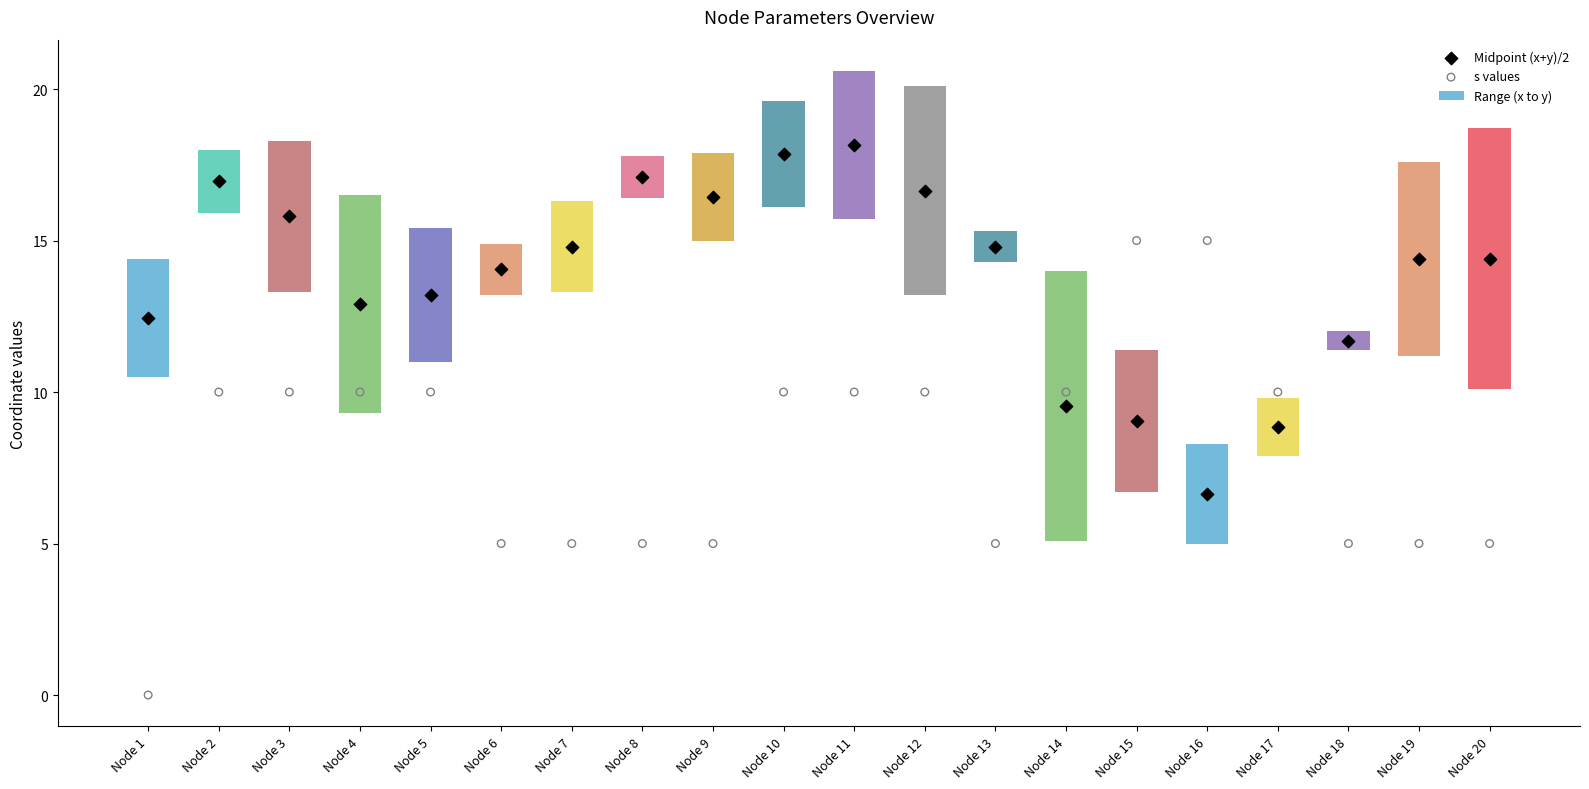

Is the value of s values at Node 20 greater than the value of Range (x to y) at Node 15?

Yes